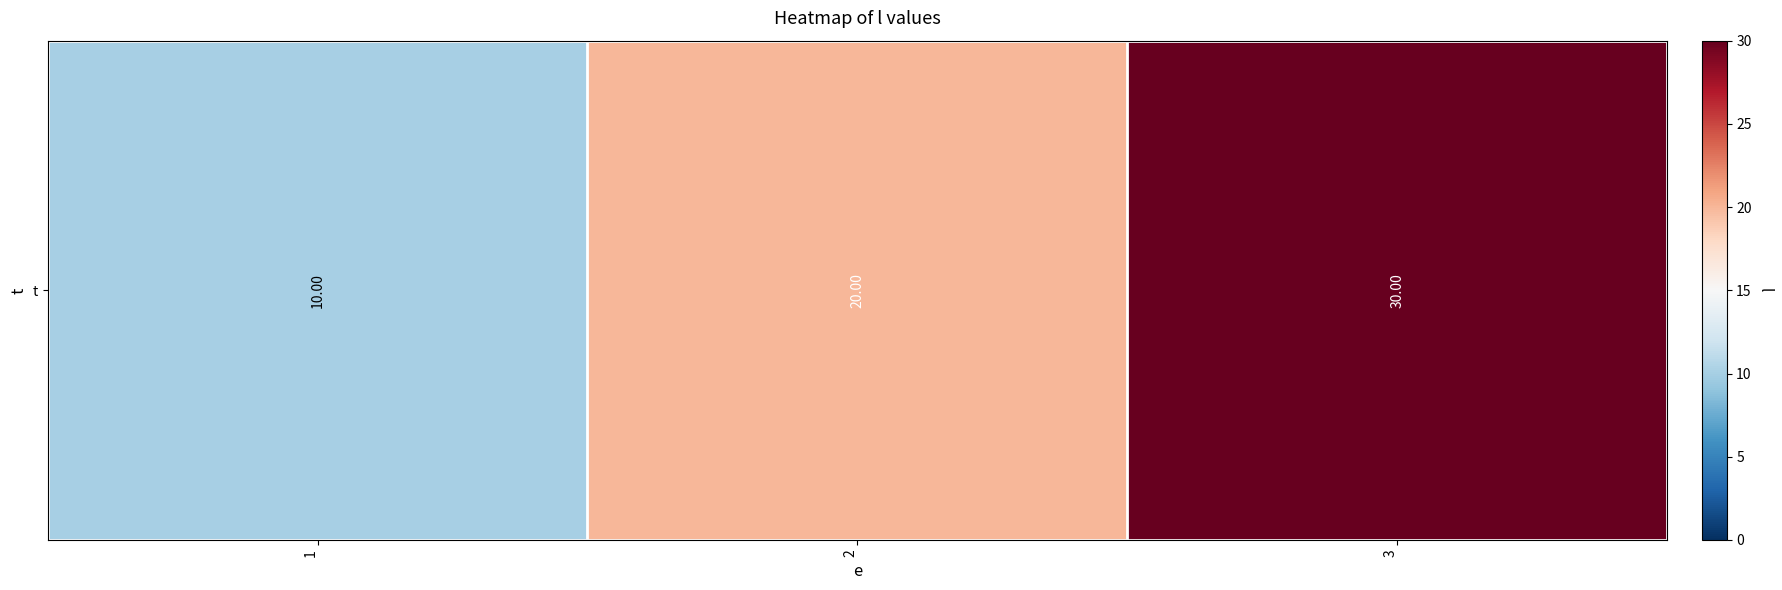

True or false: the data shows 15 at 1.

False